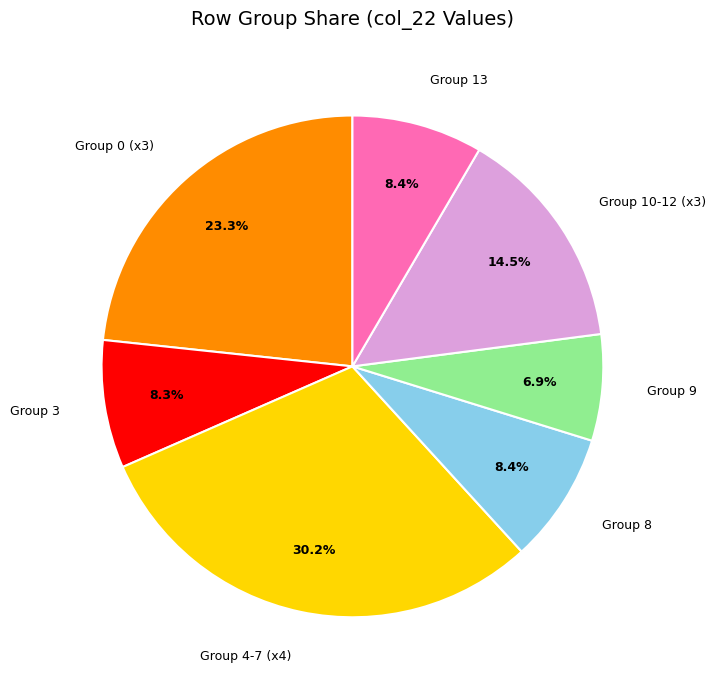

Is there any slice that represents more than half of the pie?

No